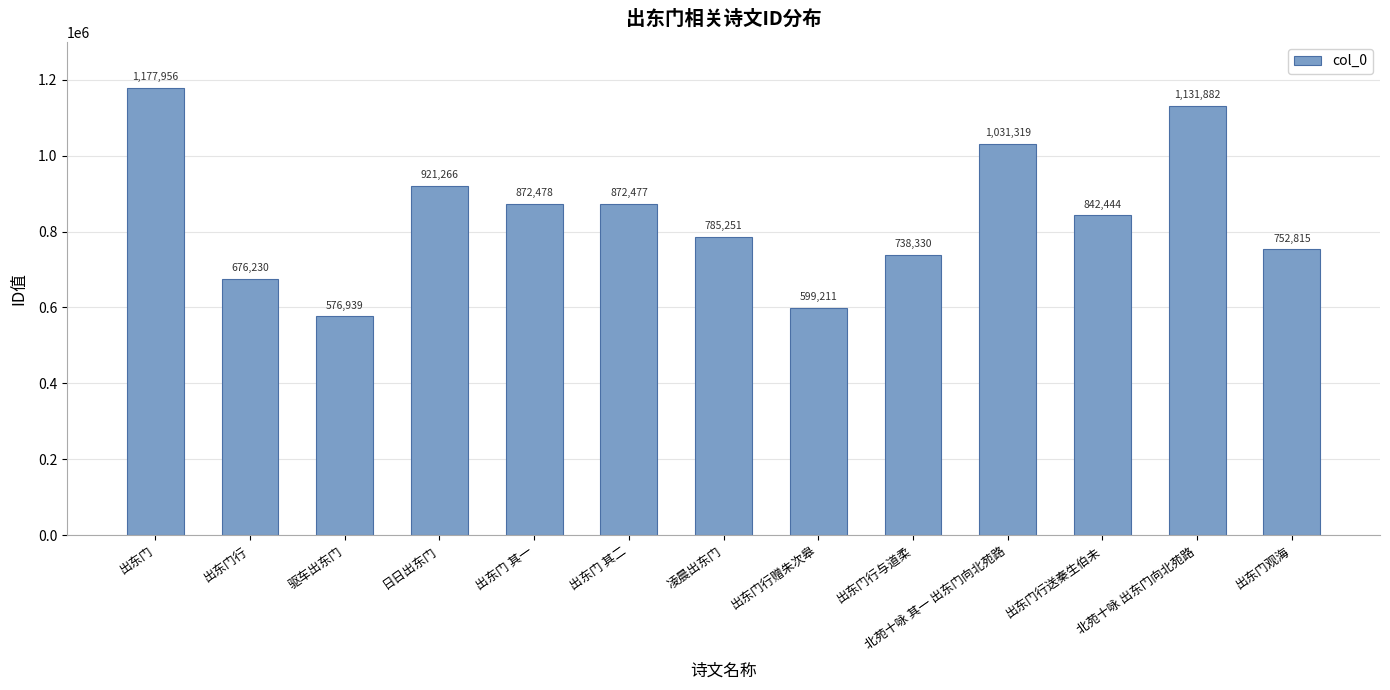

What is the change in value from 出东门 to 凌晨出东门?

-392705